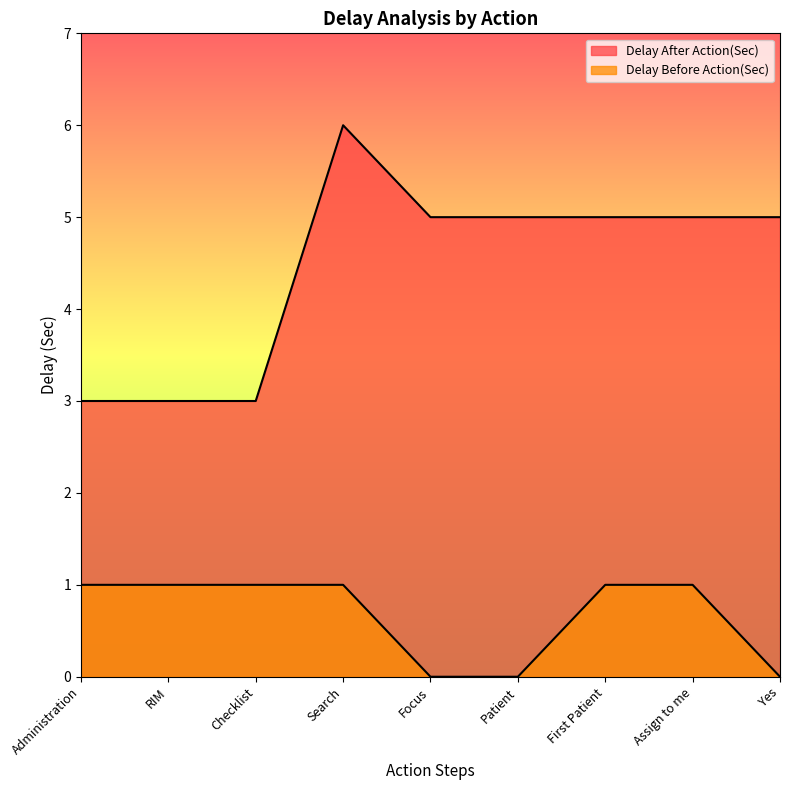

What is the spread (max minus min) of values at Yes?

5